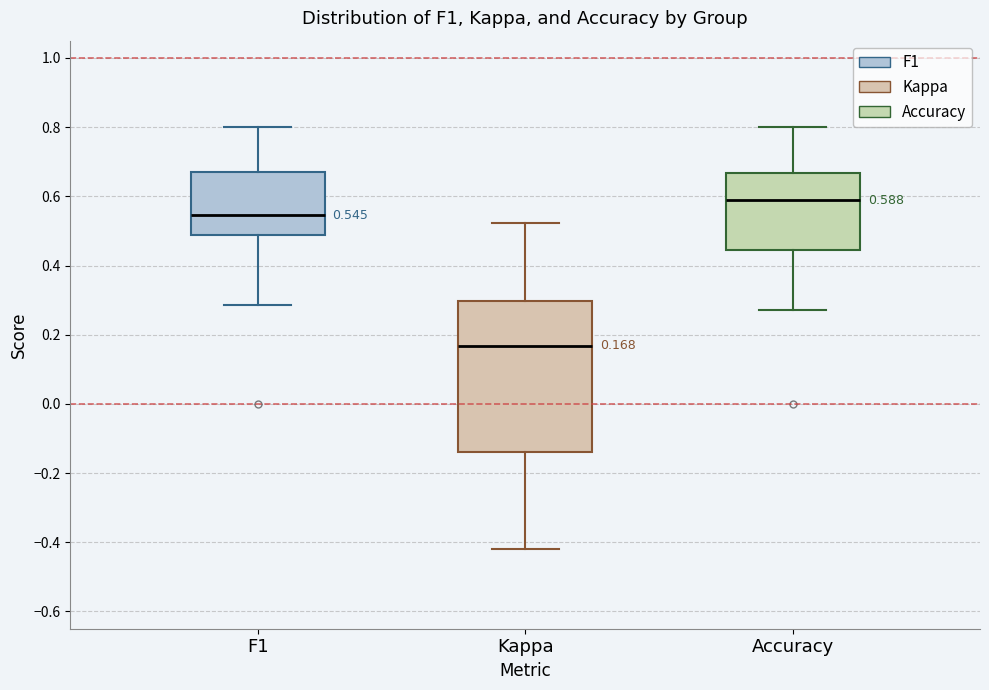

Which box has the lowest median line?

Kappa